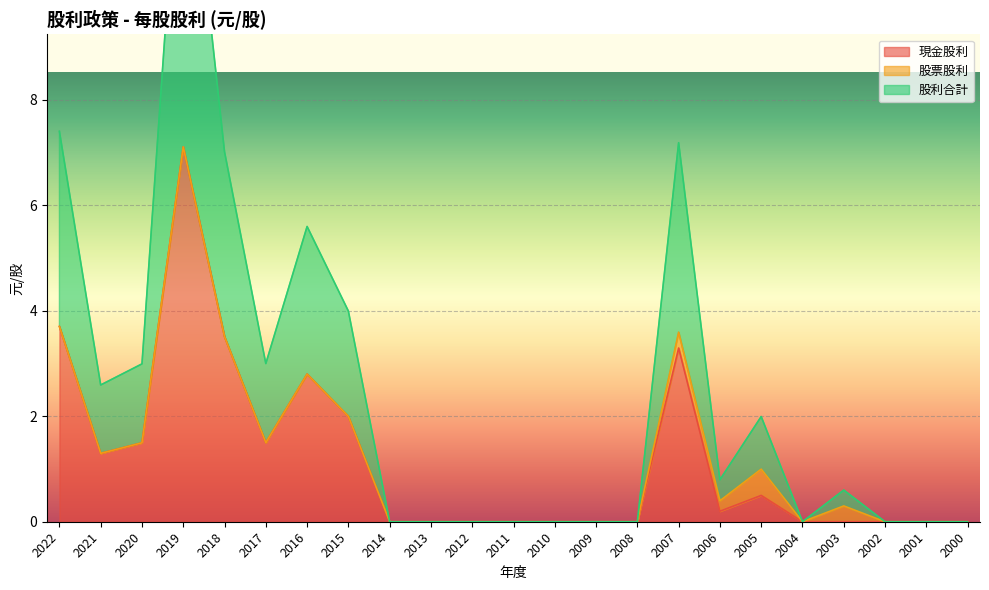

Which has a higher value, 2011 or 2022?

2022